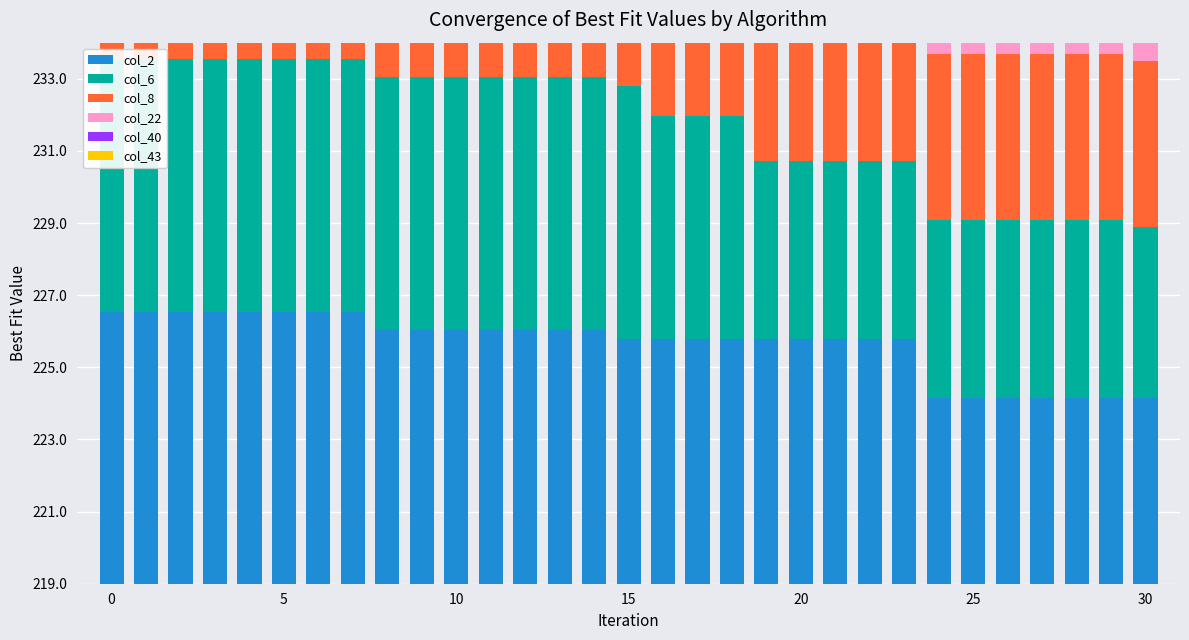

Is the value of col_2 at 15 greater than the value of col_40 at 13?

Yes